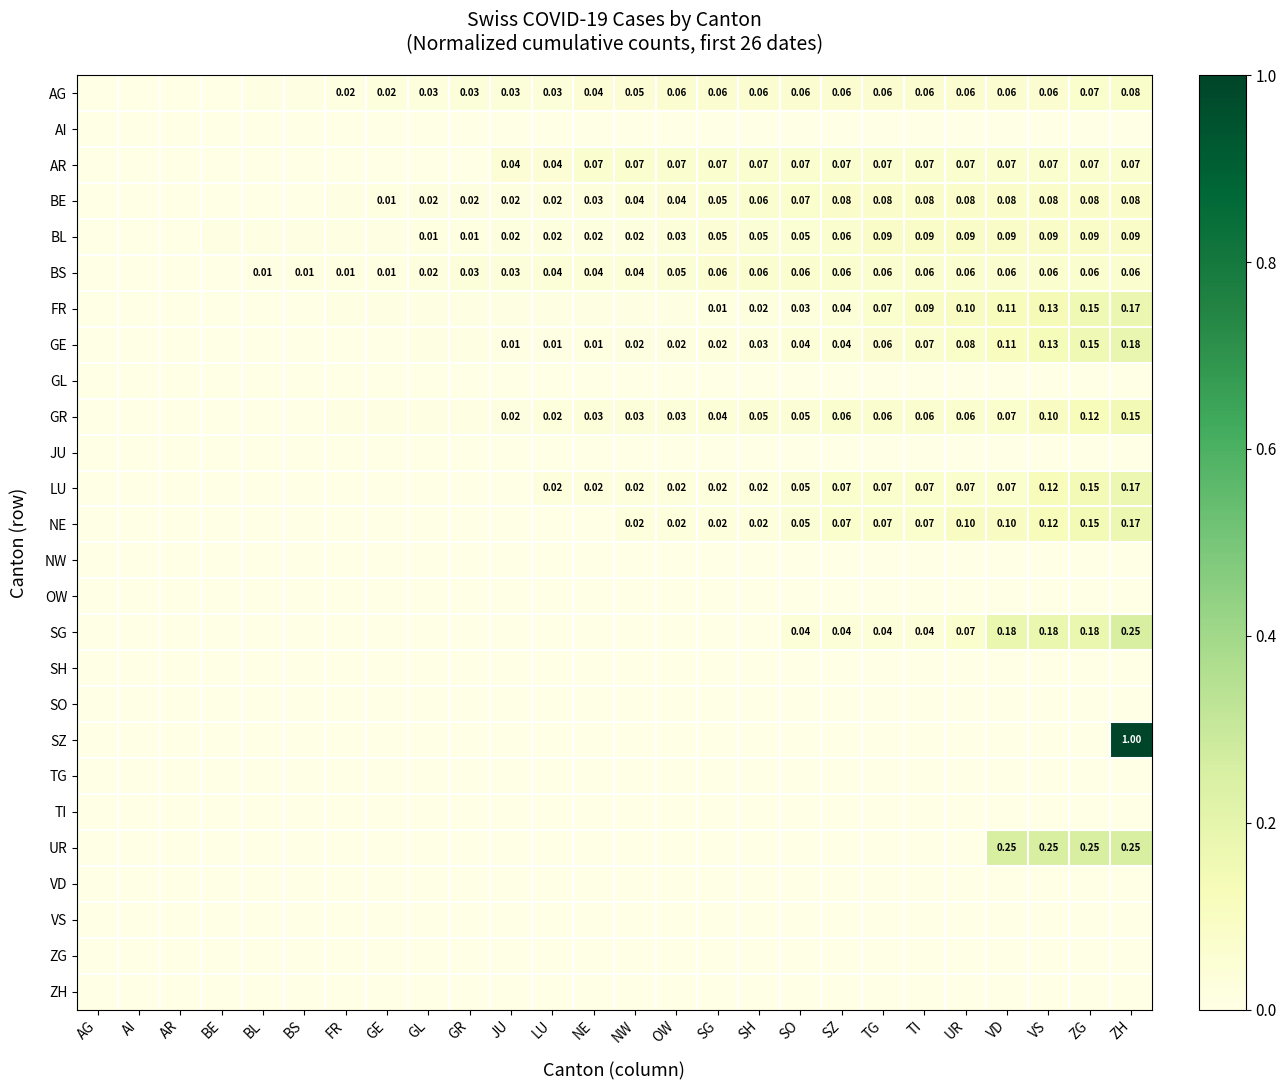

List the series in order of their peak value, lowest first.

AI, GL, JU, NW, OW, SH, SO, TG, TI, VD, VS, ZG, ZH, BS, AR, BE, AG, BL, GR, LU, NE, FR, GE, SG, UR, SZ